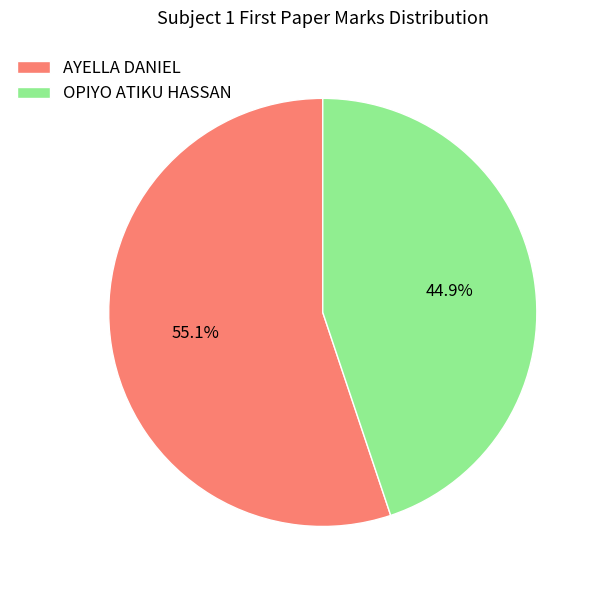

Is there a majority slice in this chart?

Yes